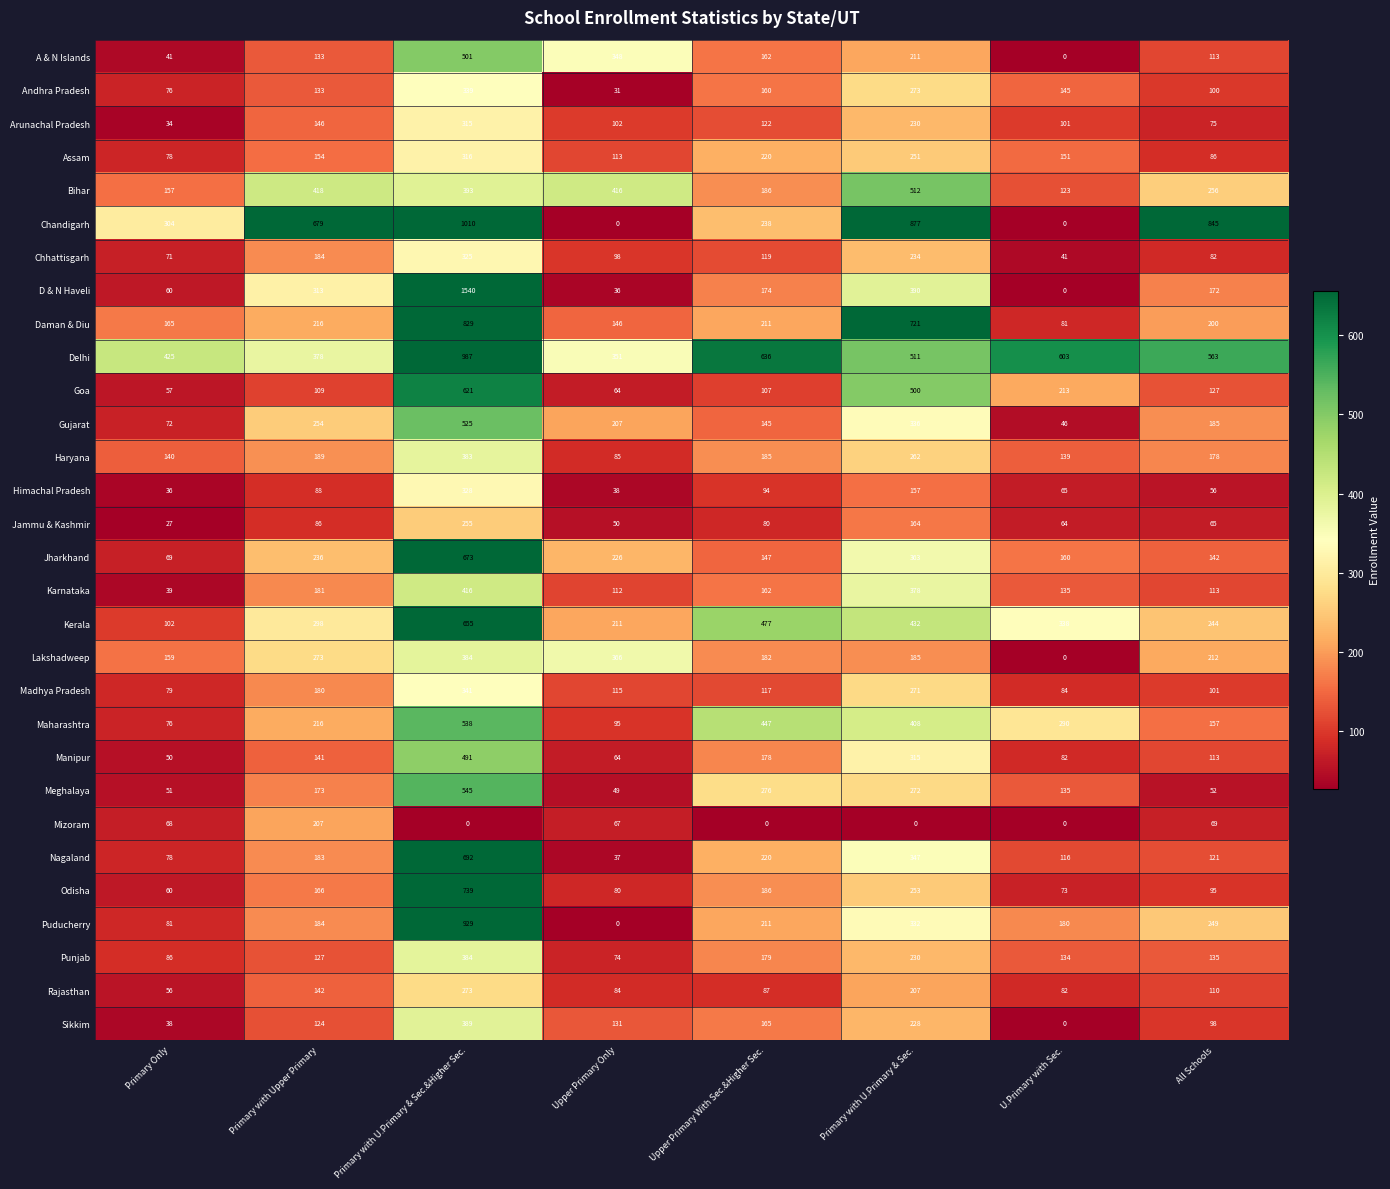

What is the difference between the maximum and minimum values in the Sikkim series?

389